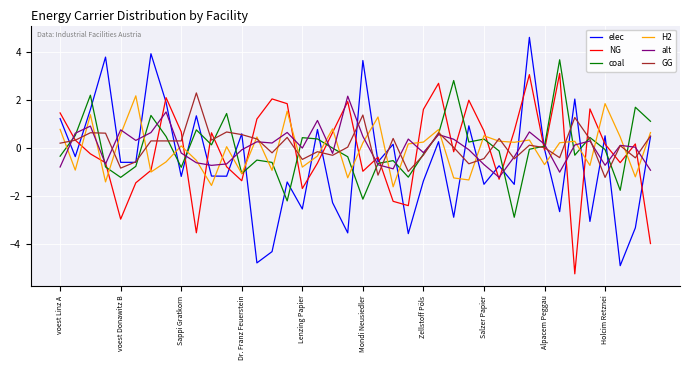

What is the minimum value shown in the chart?

-5.2